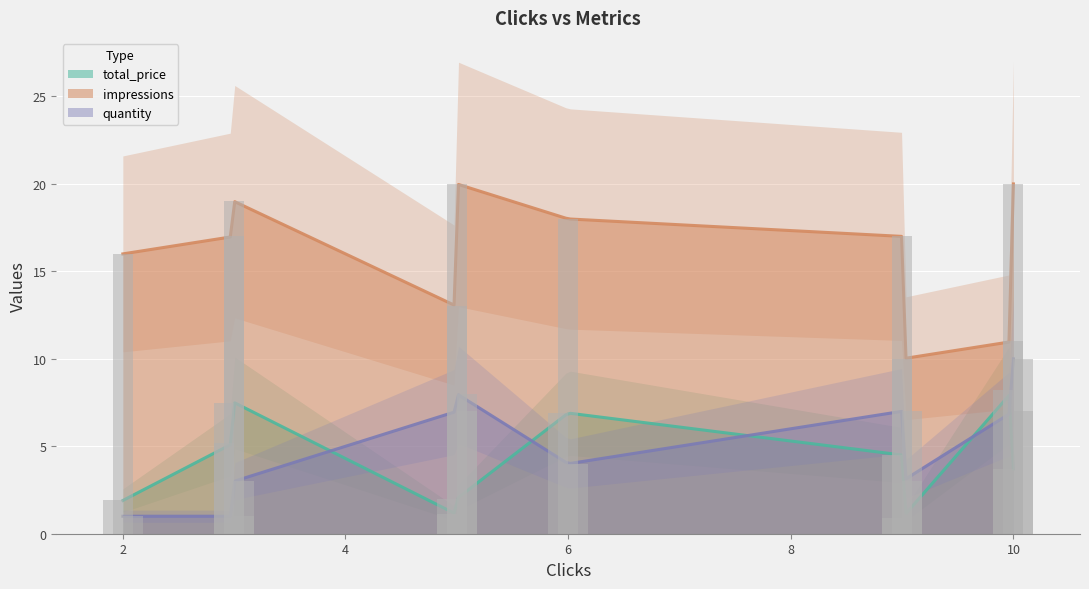

What is the difference between the maximum and minimum values in the total_price series?

7.3